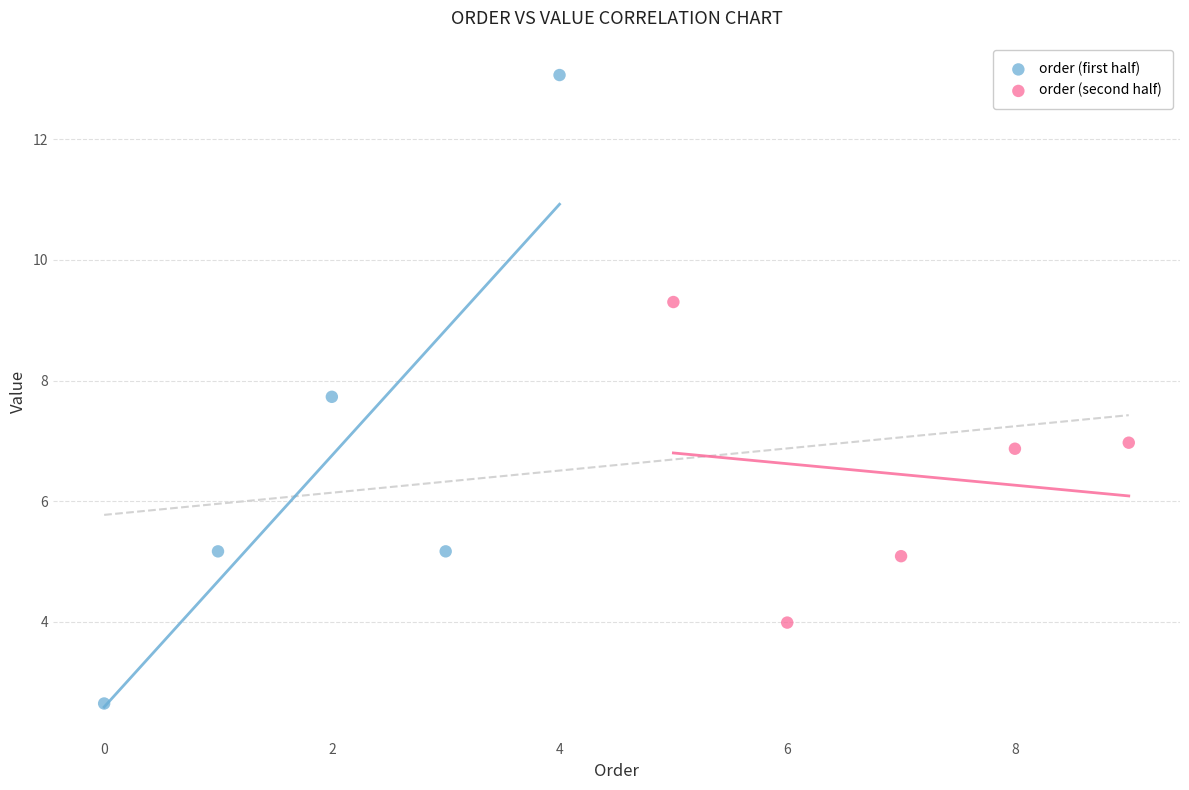

Which series has the largest Y range (max minus min)?

order (first half)